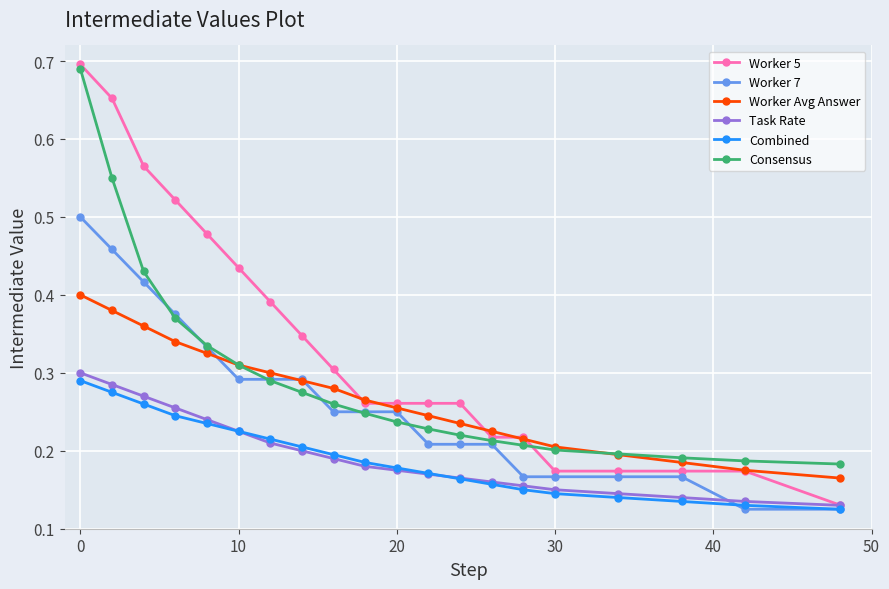

True or false: Combined and Worker Avg Answer cross at least once.

False